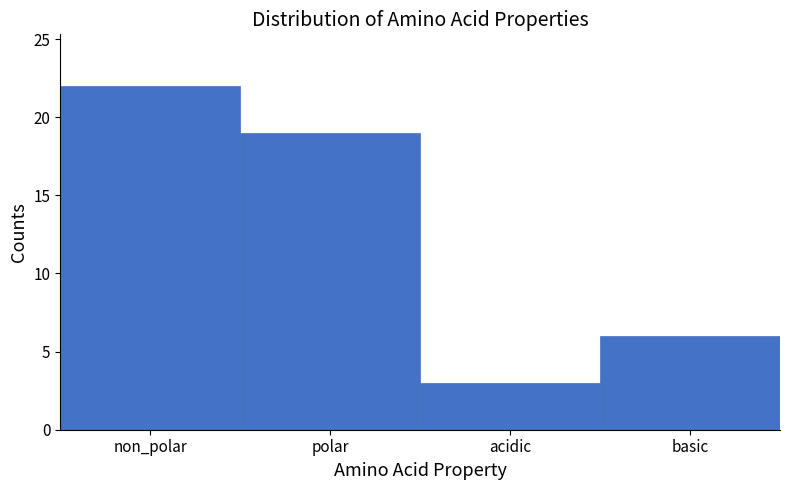

Reading left to right, transcribe all the data shown in this chart.

22	19	3	6